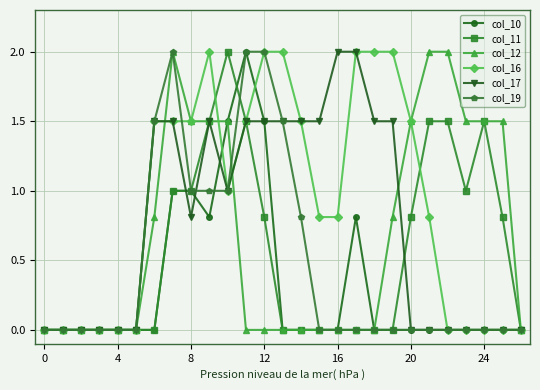

Which series has the largest total across all categories?

col_16